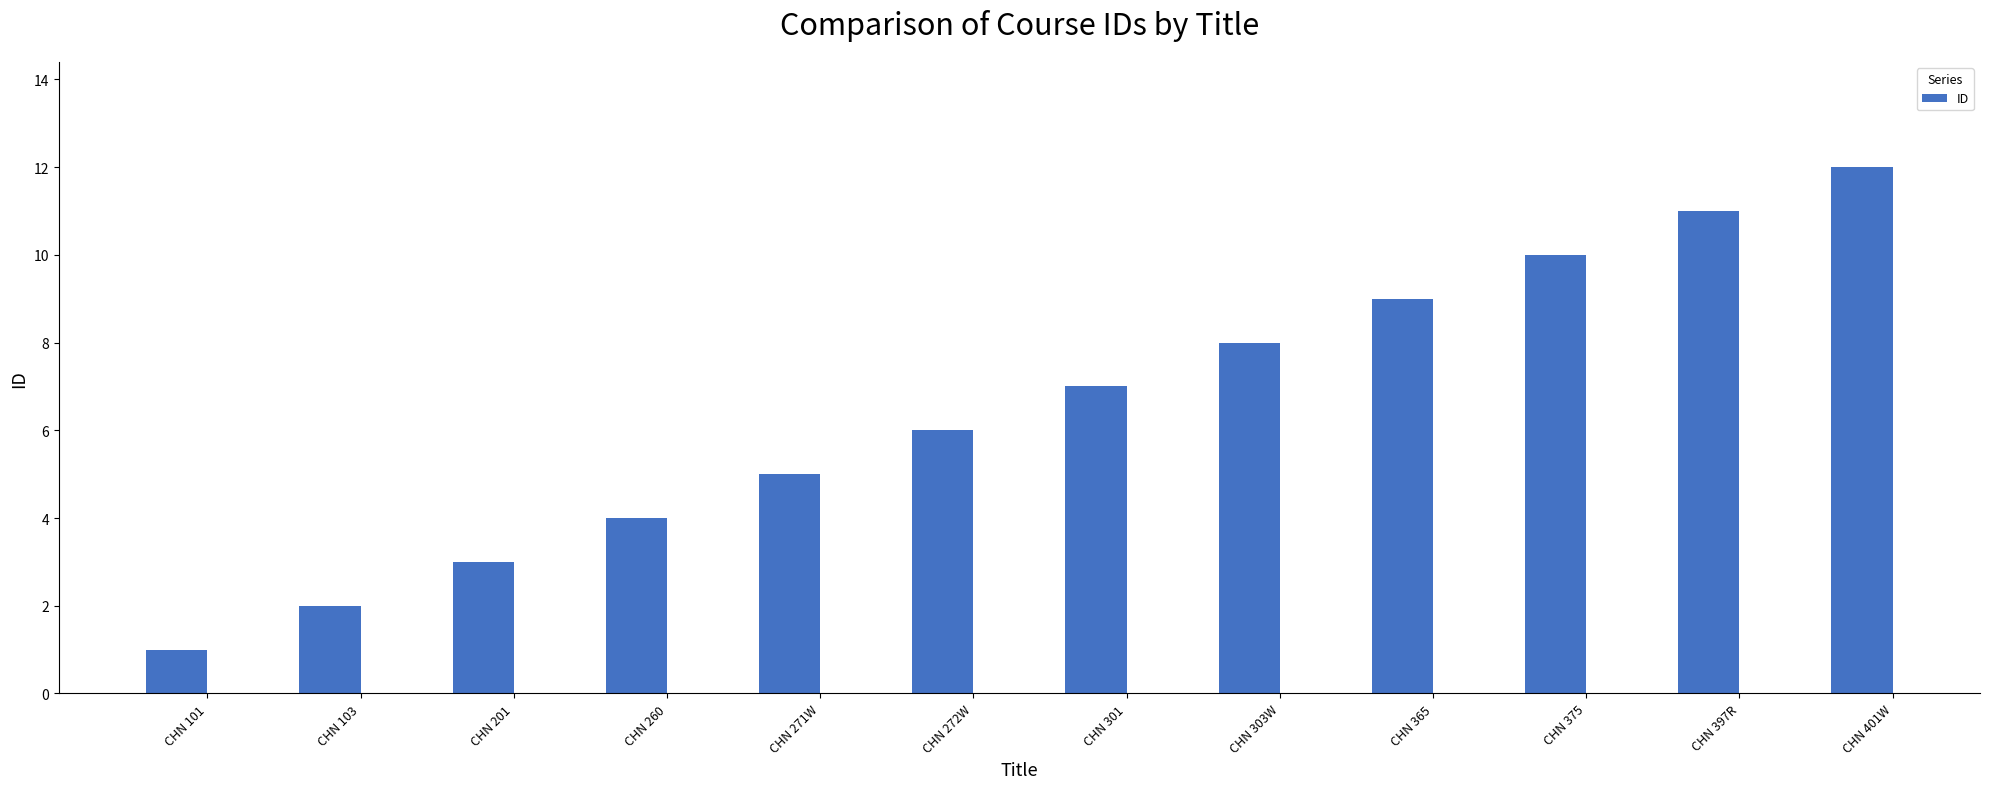

Are the bars horizontal?

No